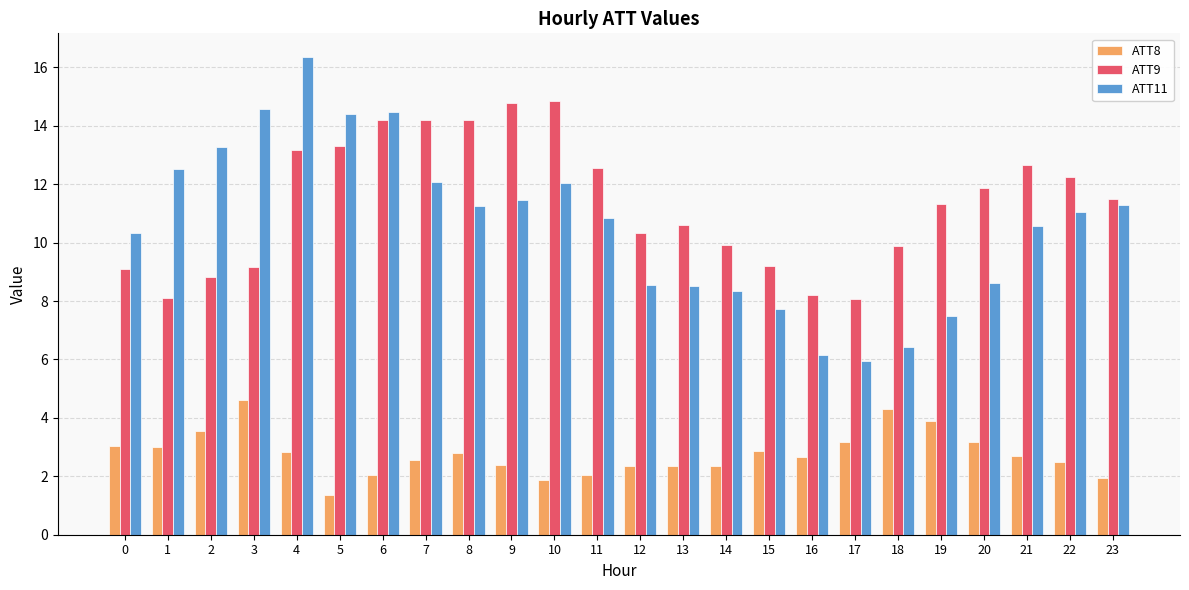

What are all the series names shown in the legend?

ATT8, ATT9, ATT11